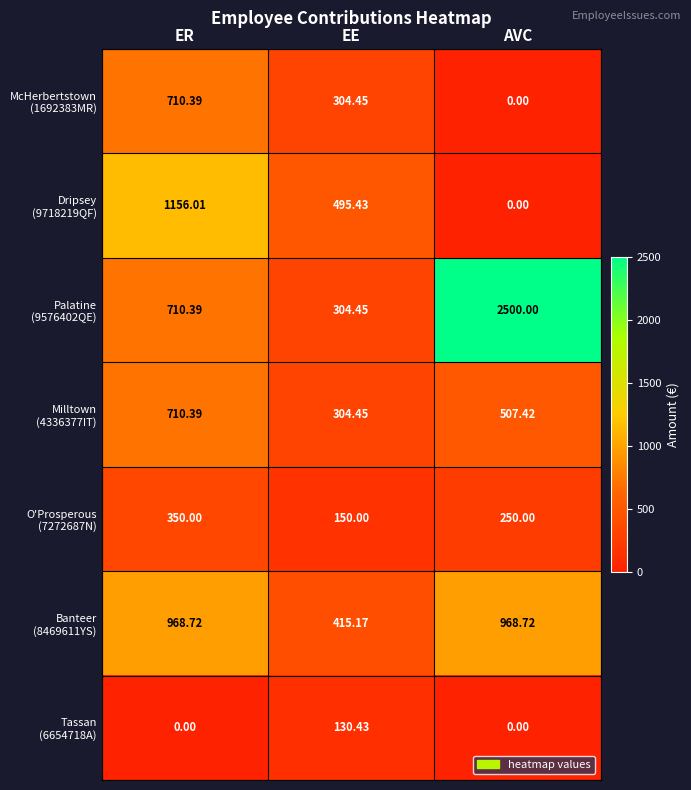

At which category is the sum across all series the highest?

ER